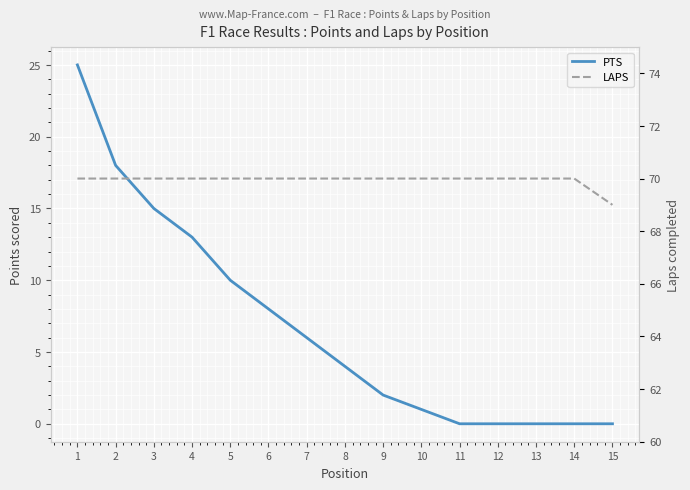

What is the spread (max minus min) of values at 7?

64